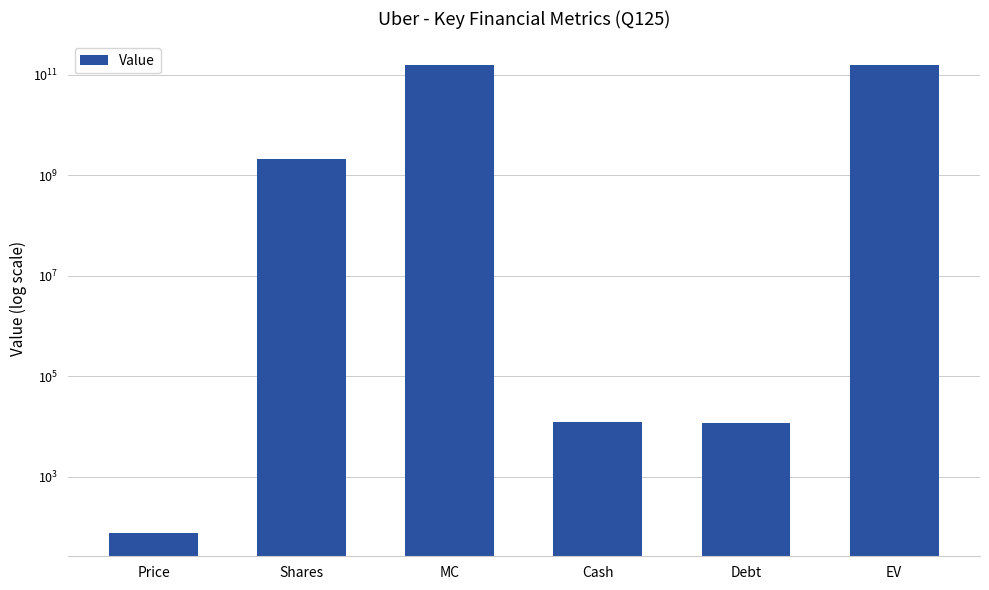

Which label corresponds to the largest value in the chart?

MC